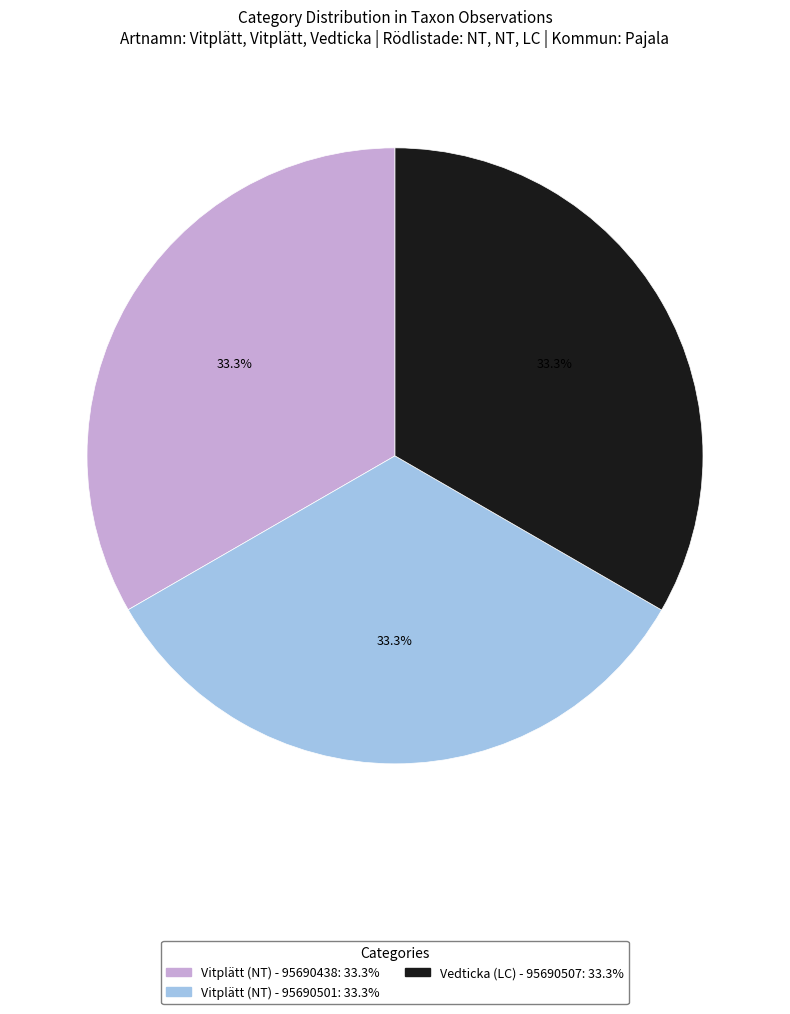

How many segments does this pie chart have?

3